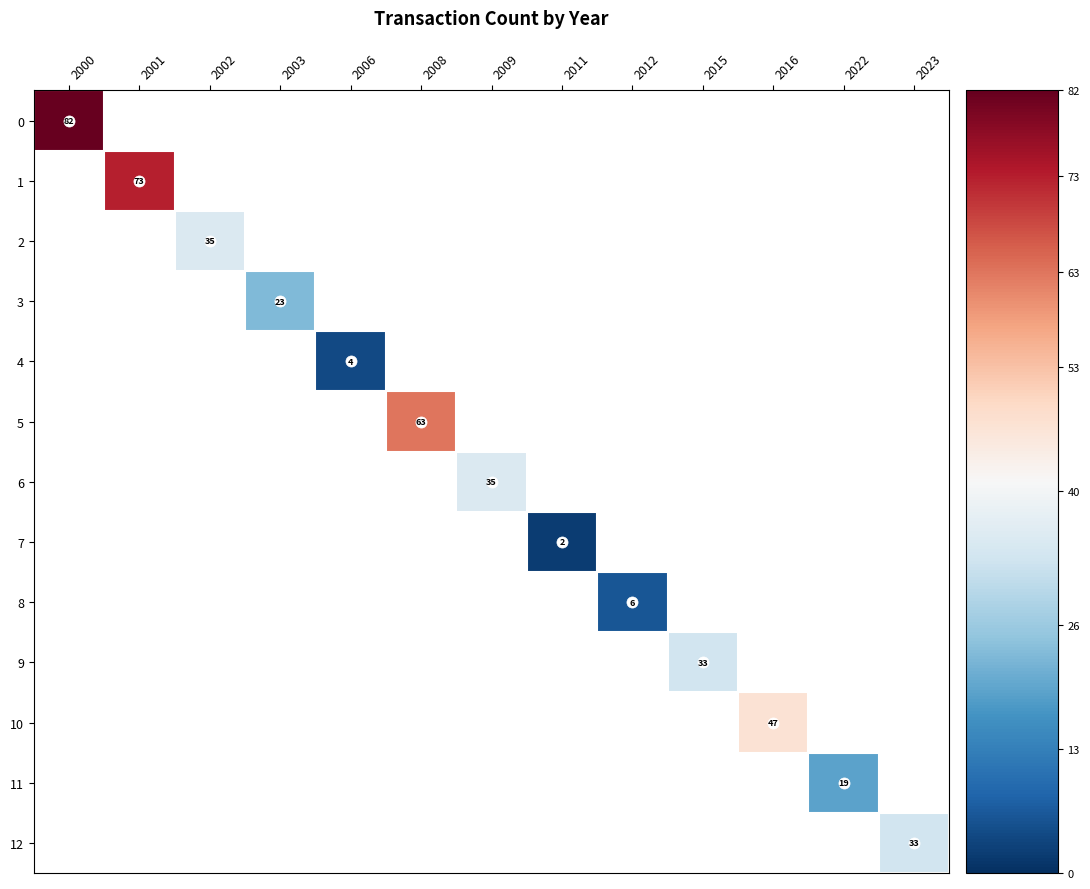

The 0 series shows 145 at 2000. True or false?

False